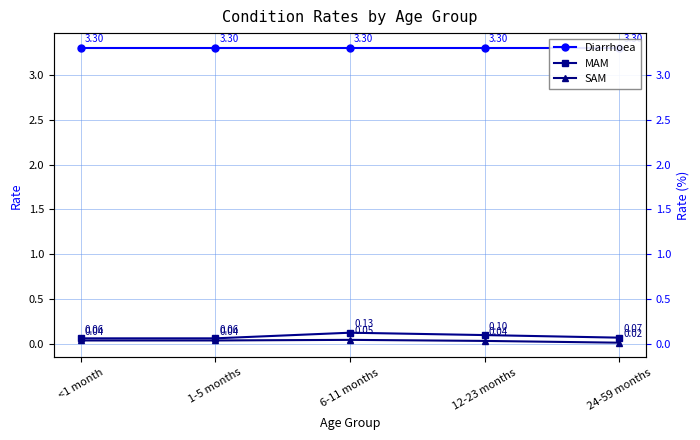

What is the label of the 1st point from the left?

<1 month